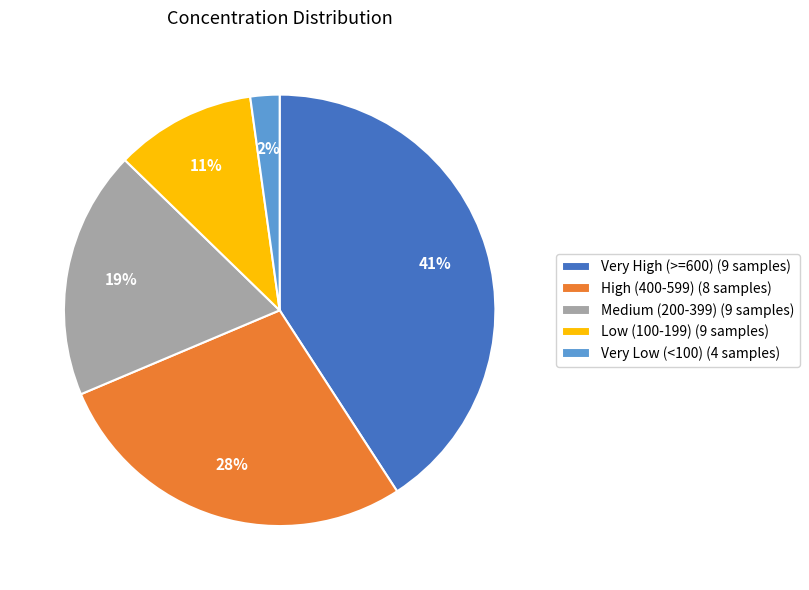

To the nearest percent, what is the difference between the largest and smallest slice percentages?

39%